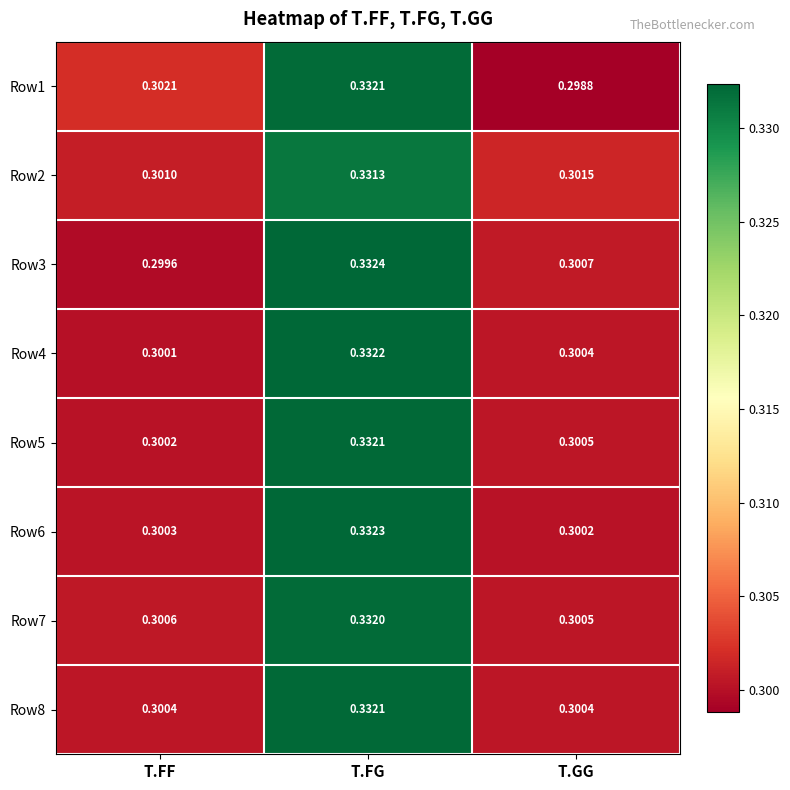

Which category has the lowest value in the Row2 series?

T.FF